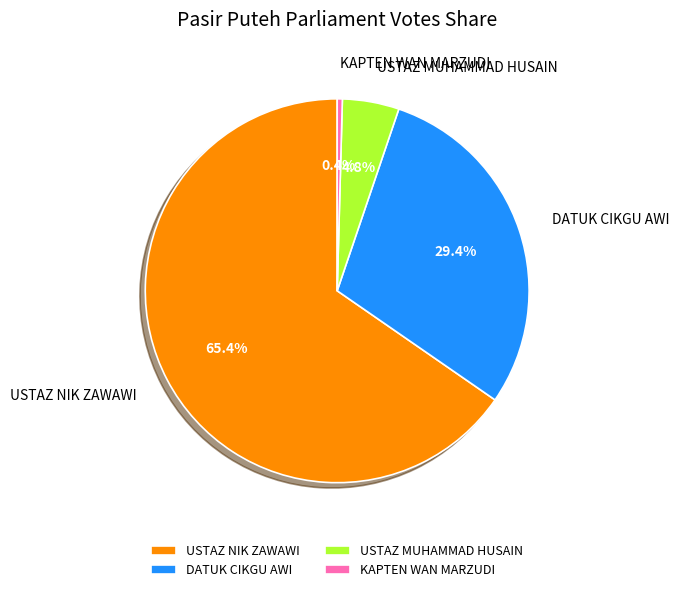

Between USTAZ NIK ZAWAWI and KAPTEN WAN MARZUDI, which is larger?

USTAZ NIK ZAWAWI